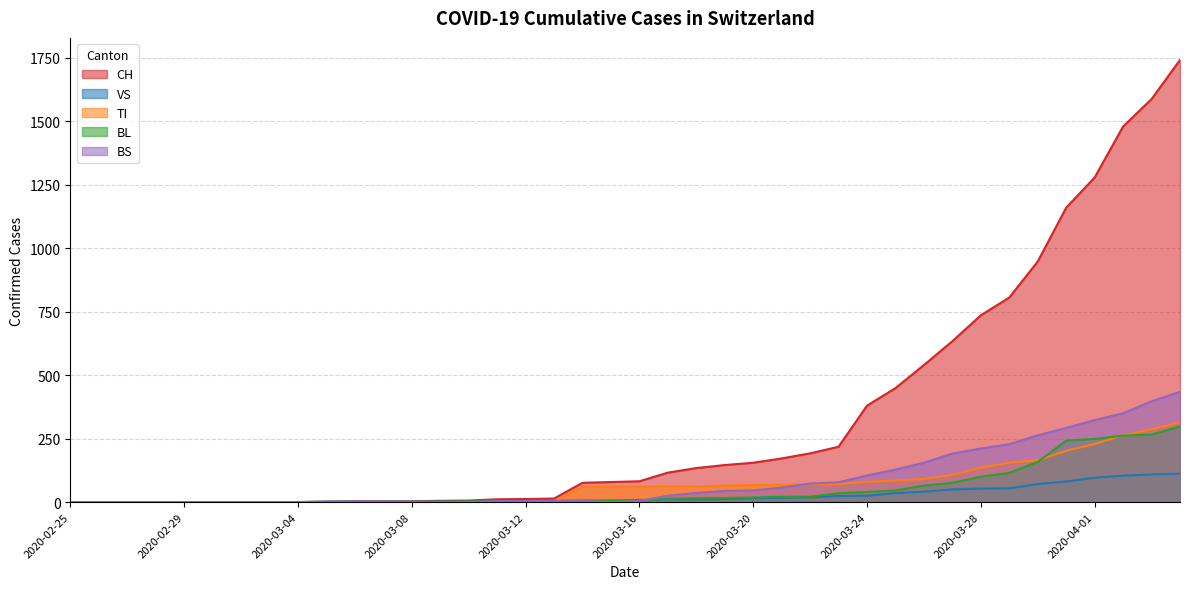

How many values in VS are above zero?

31